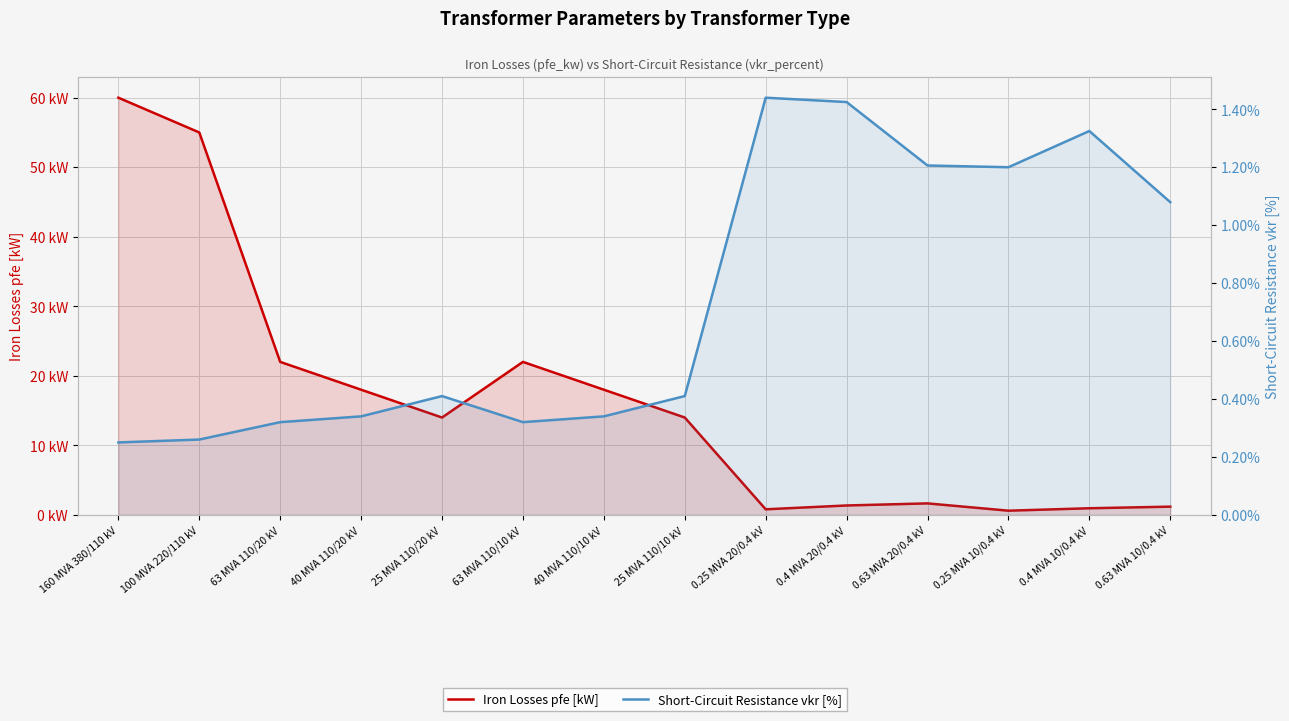

The Short-Circuit Resistance vkr [%] series shows 0.4 at 25 MVA 110/20 kV. True or false?

True